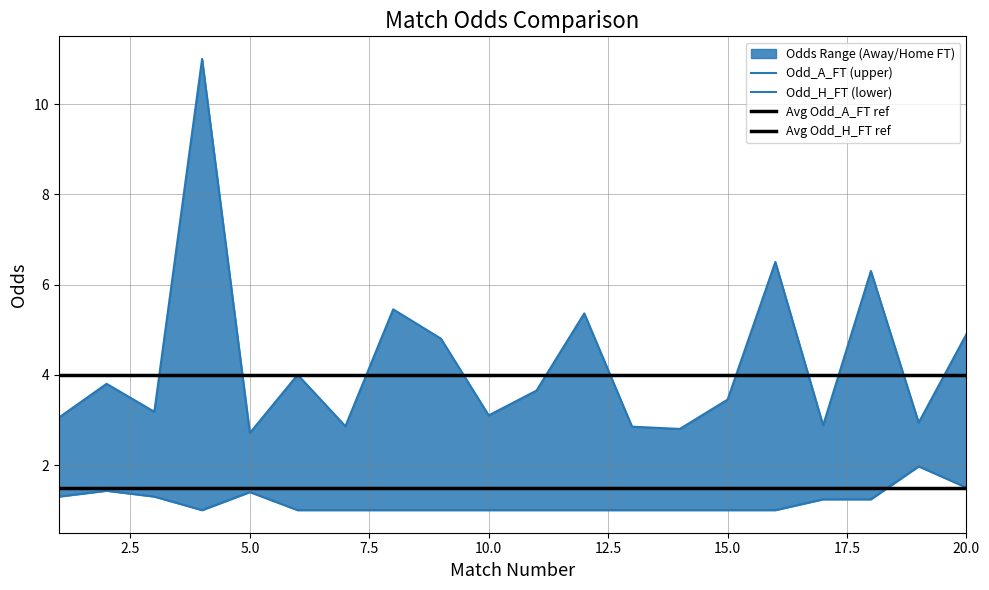

True or false: Odd_H_FT and XG_Total_Pre cross at least once.

False